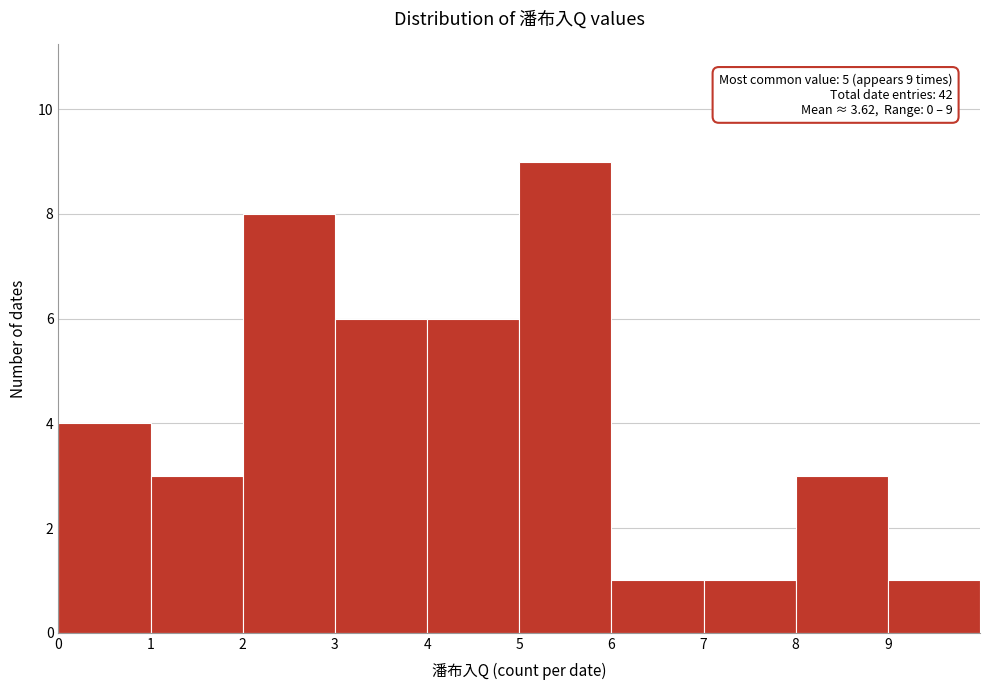

Over which range of the x-axis is the bar tallest?

5 to 6